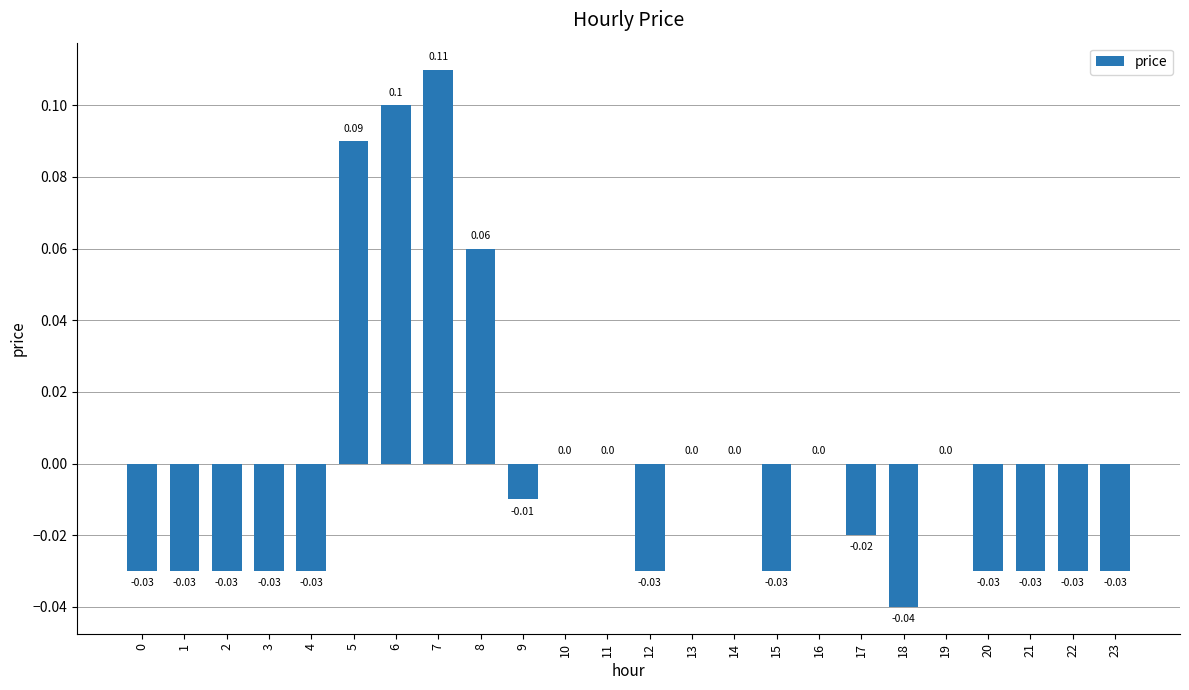

Where does the data first go above 0?

5